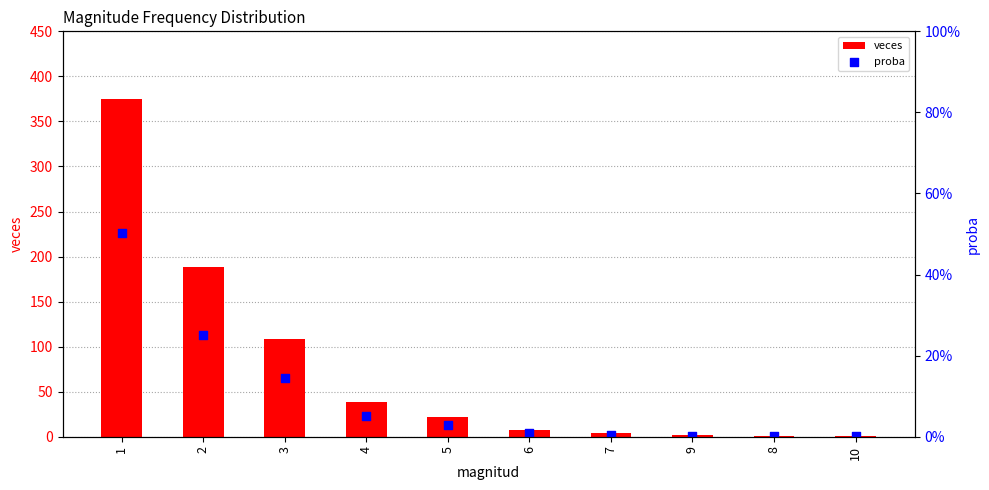

At how many categories does at least one series exceed 229?

1